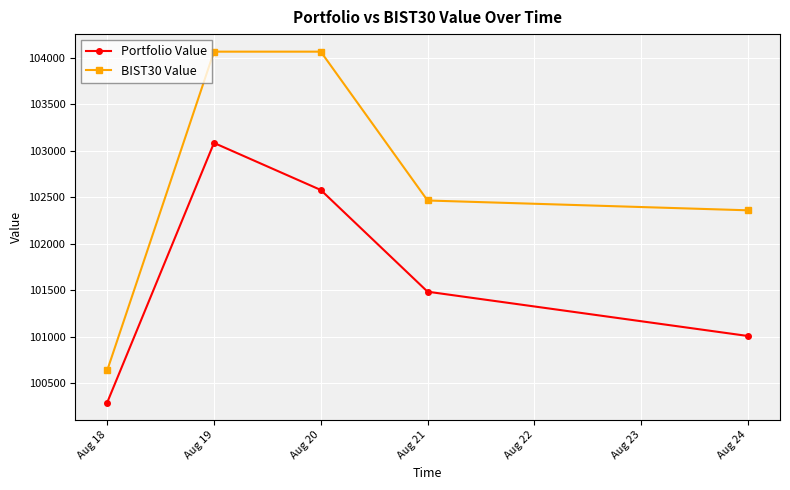

Rank the series at Aug 20 from lowest to highest value.

Portfolio Value, BIST30 Value